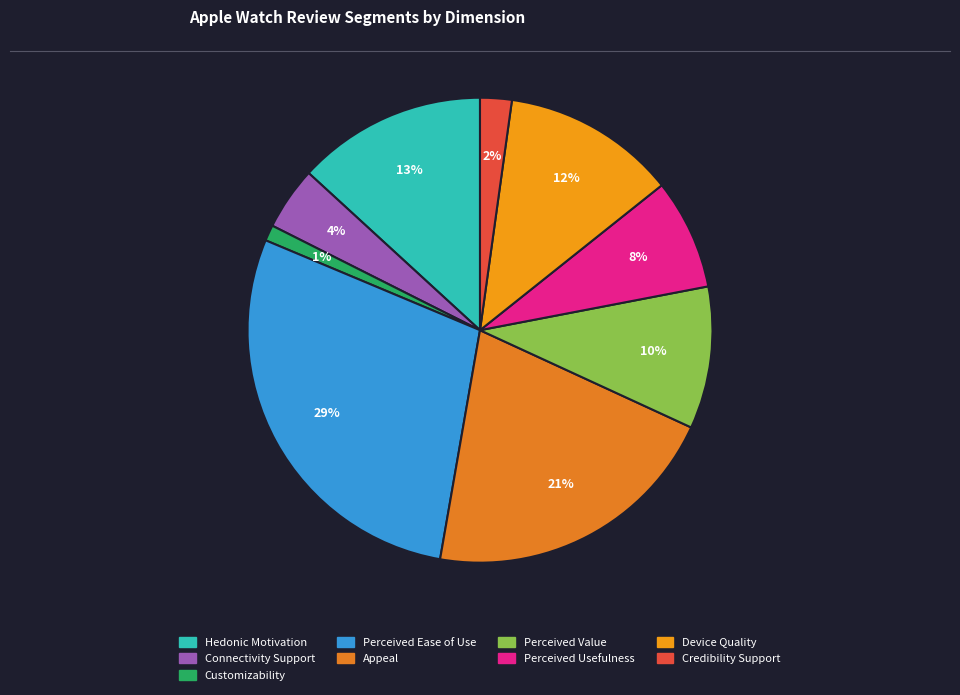

Which slice is the largest?

Perceived Ease of Use